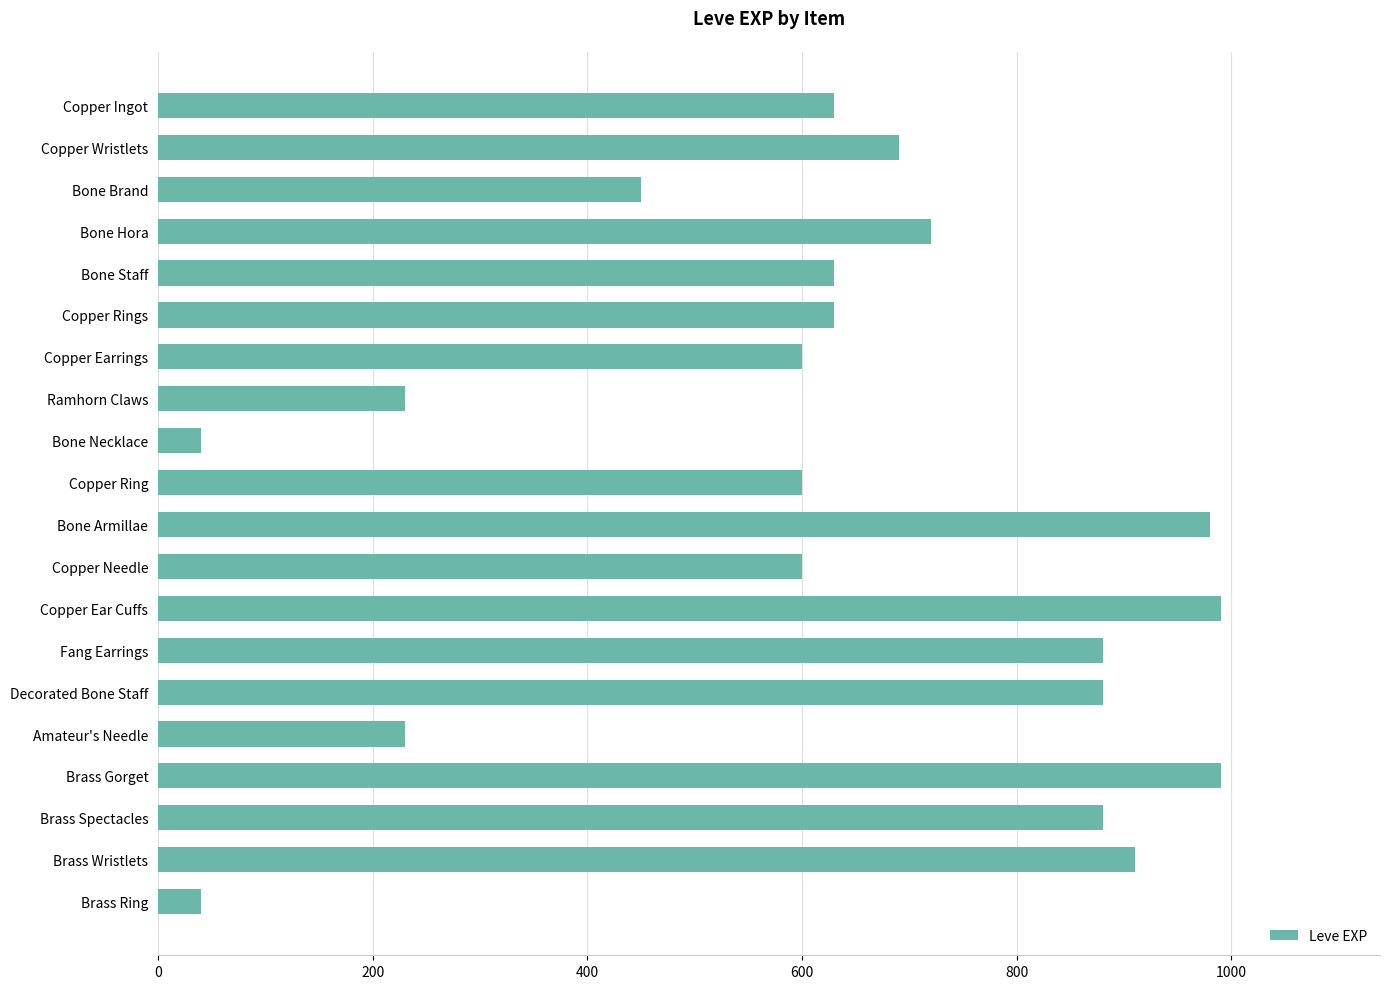

What is the smallest value displayed?

40